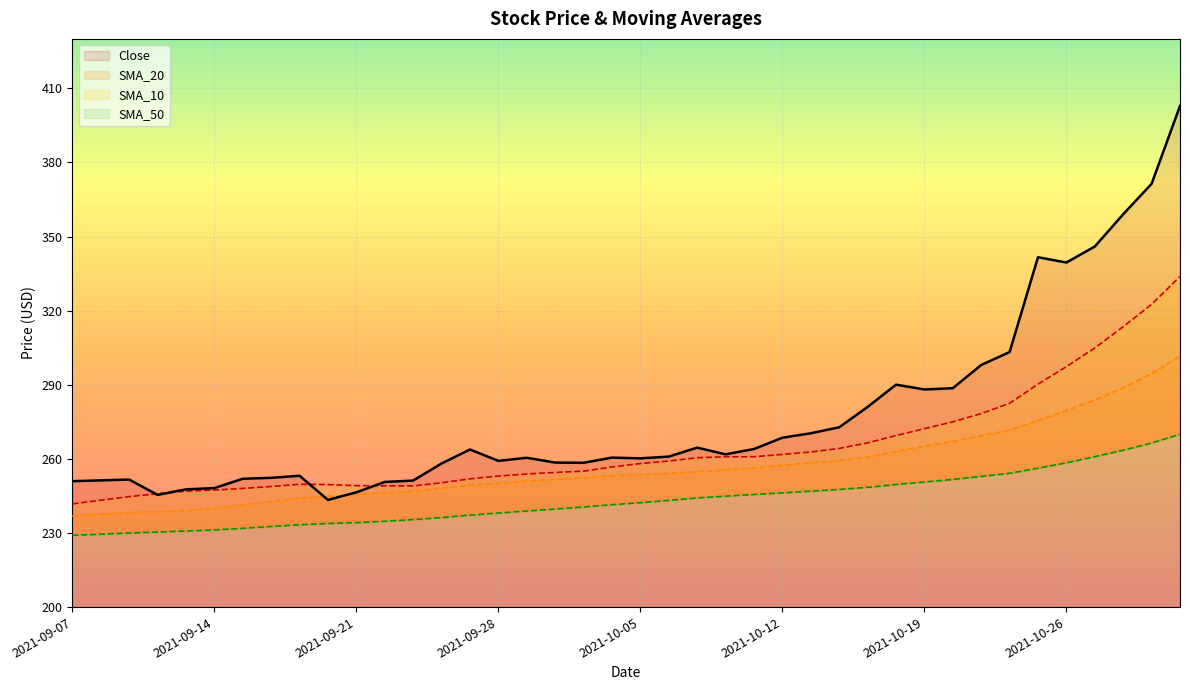

The SMA_50 series shows 230.0 at 2021-09-09. True or false?

True